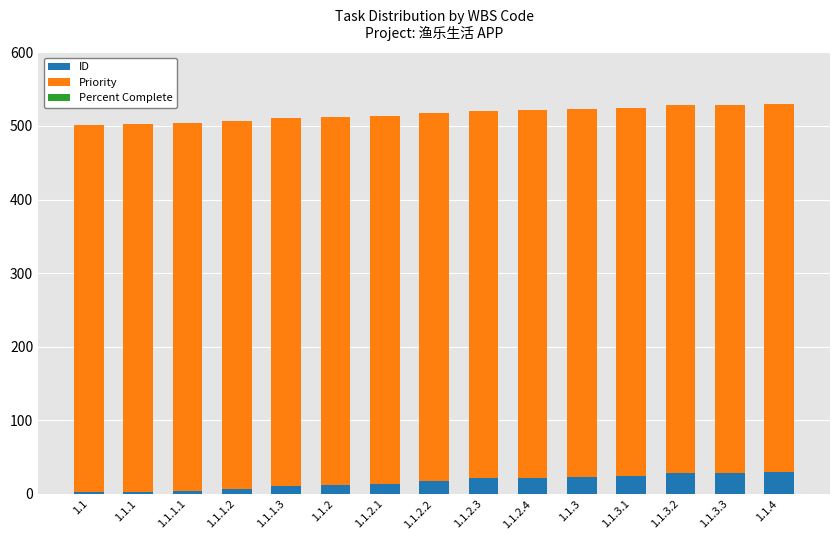

What is the sum of all ID values?

247